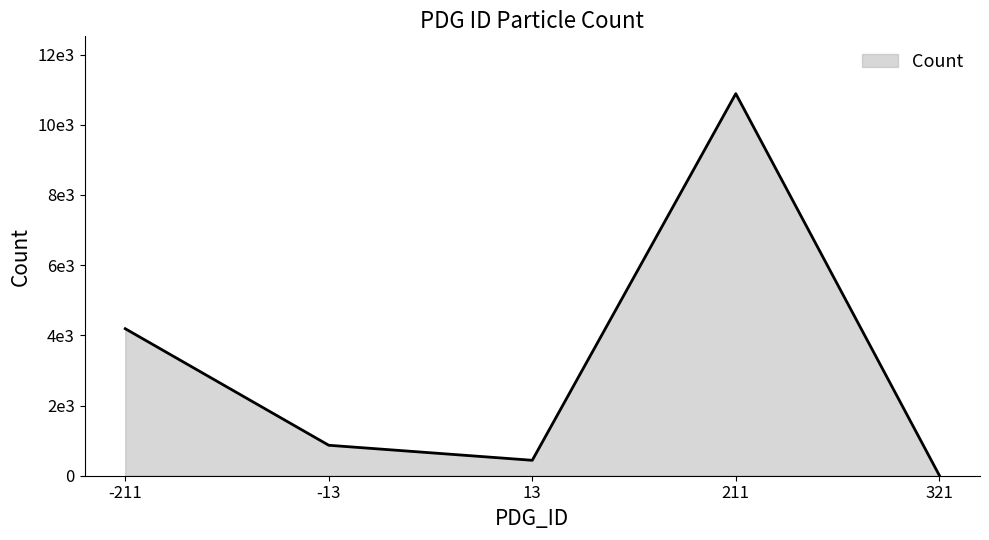

What is the average value?

3280